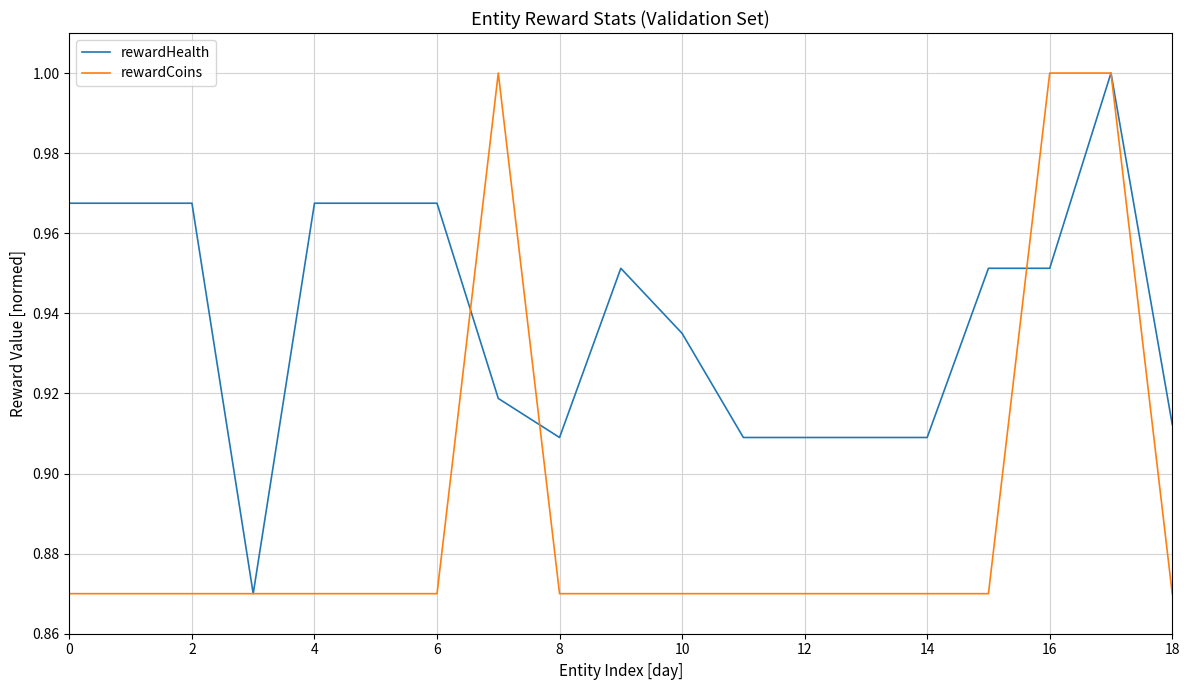

Which series has the largest total across all categories?

rewardHealth